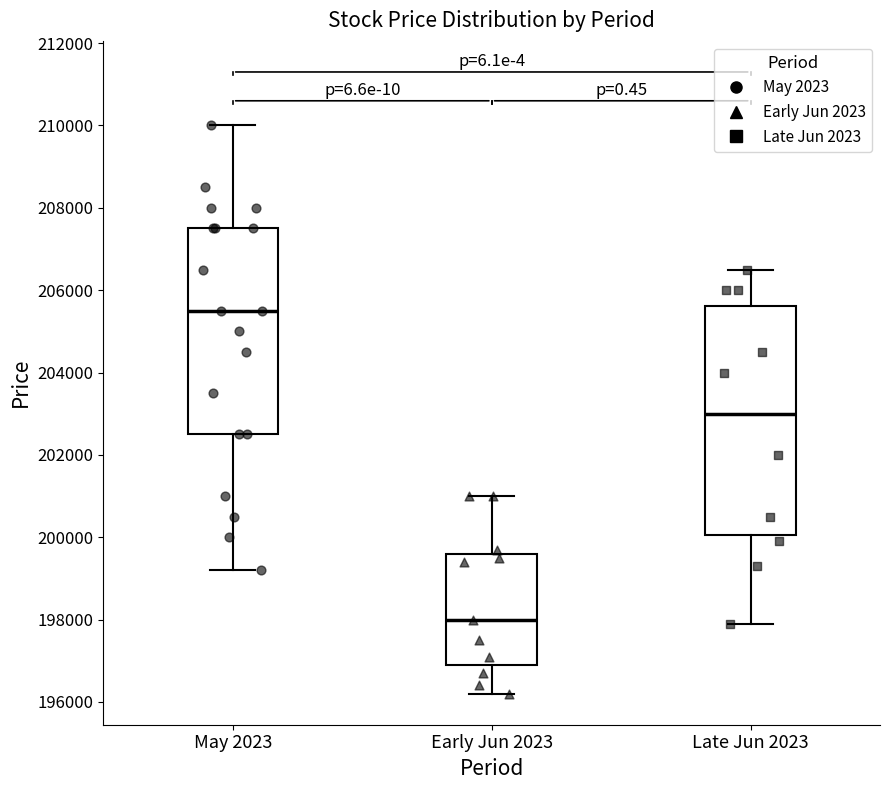

Which box has the lowest median line?

Early Jun 2023